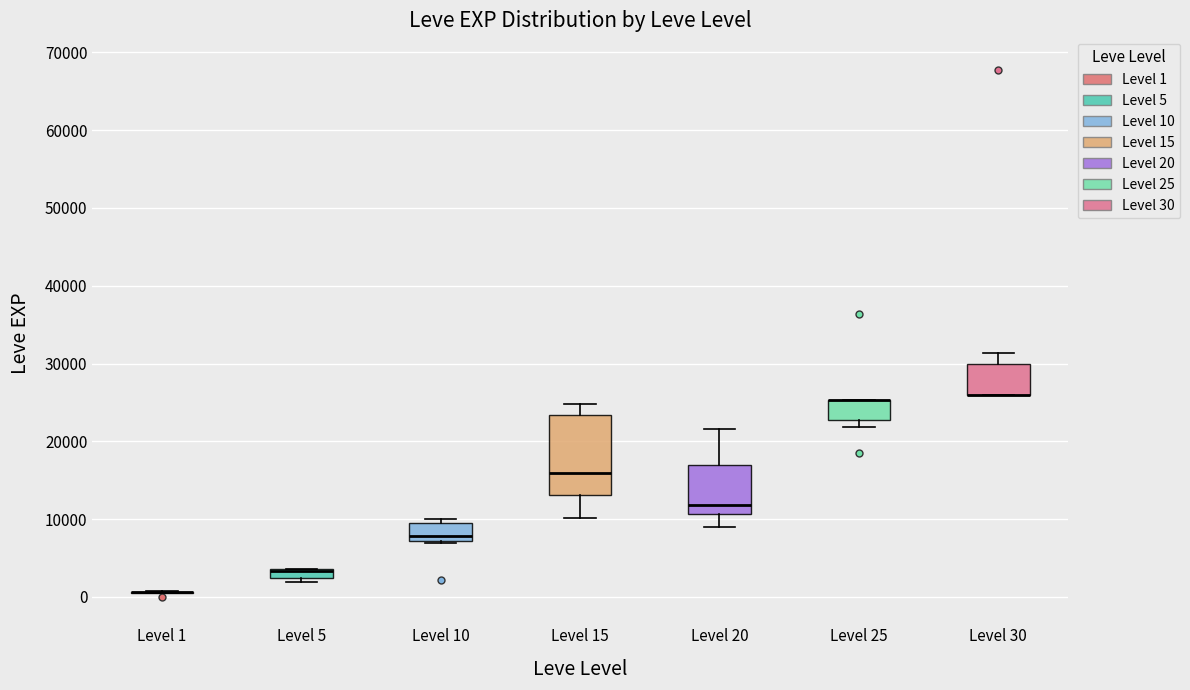

Comparing the boxes themselves (not the whiskers), which one is the tallest?

Level 15